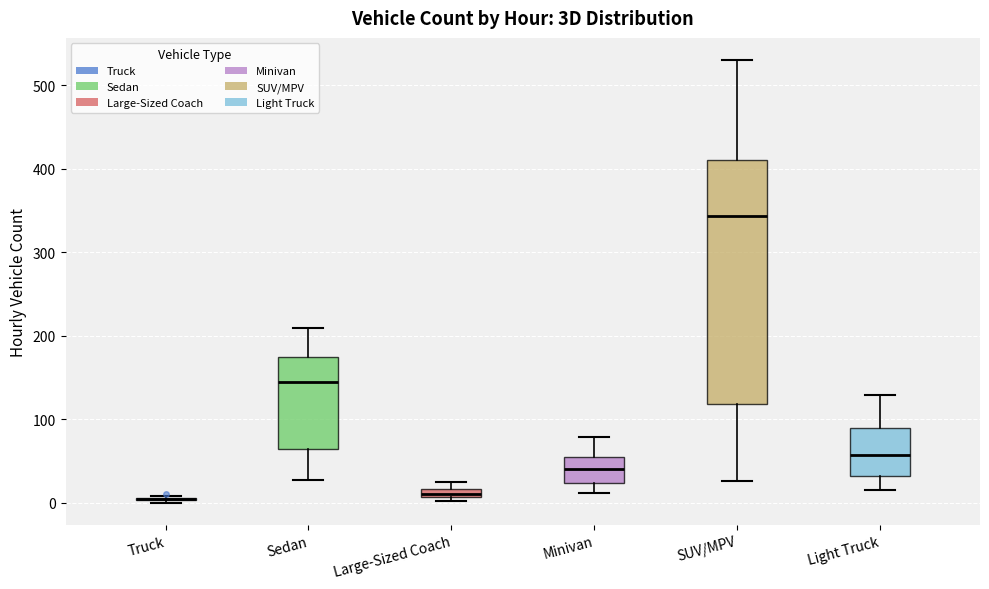

Which box is the tallest, from its lower edge to its upper edge?

SUV/MPV